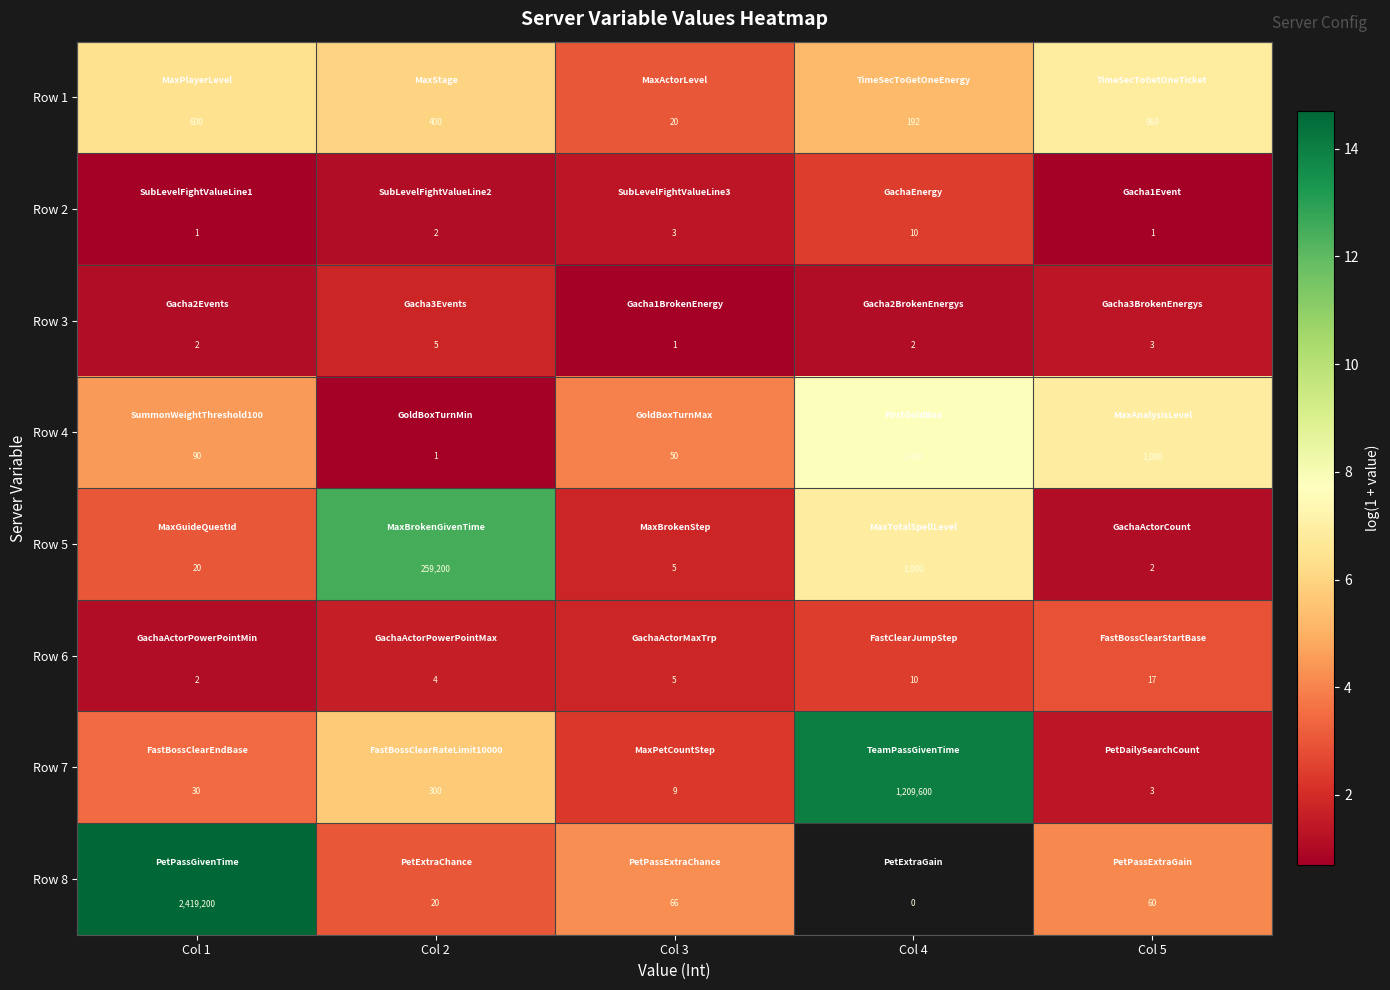

What is the spread (max minus min) of values at Col 2?

259199